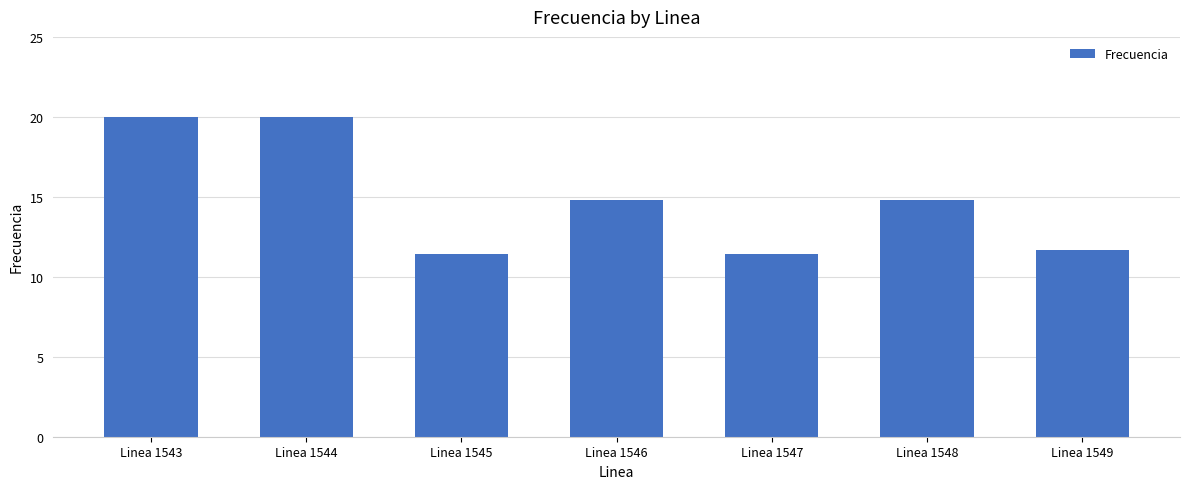

Reading left to right, transcribe all the data shown in this chart.

20.0	20.0	11.4	14.8	11.4	14.8	11.7